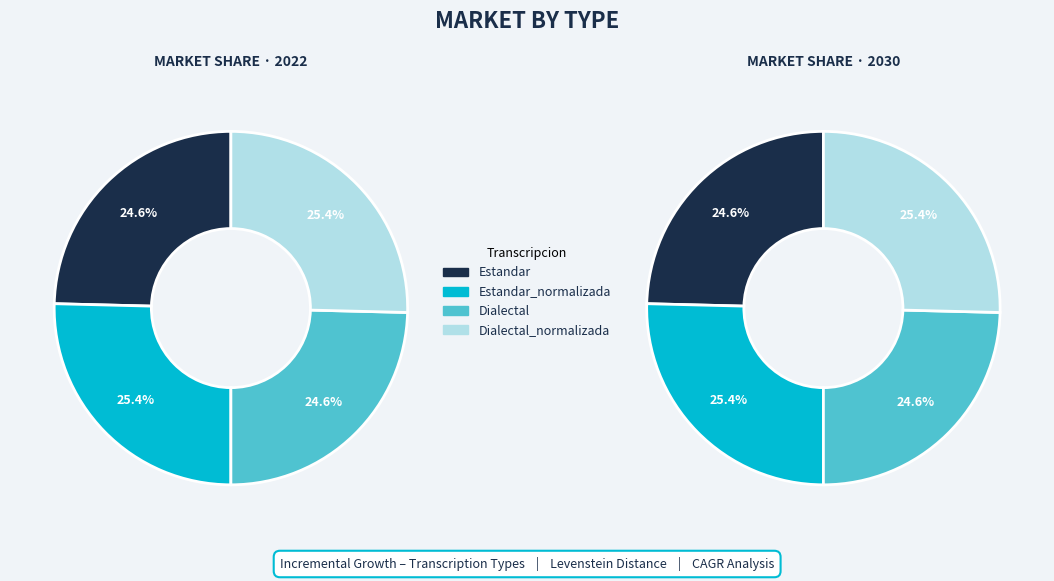

To the nearest percent, what percentage of the pie is Dialectal_normalizada?

25%